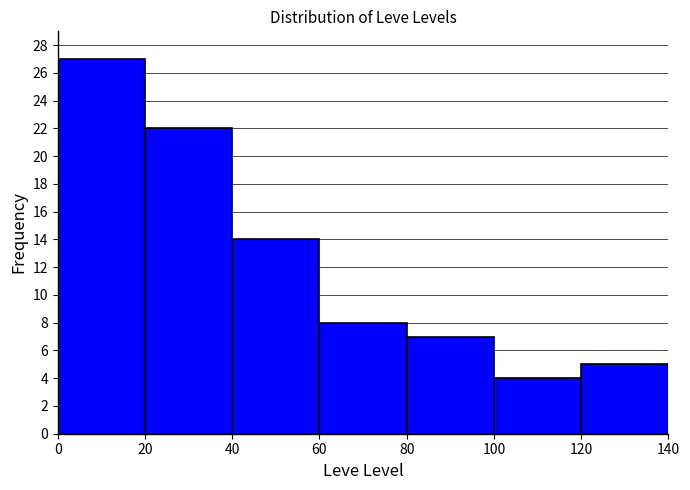

Reading left to right, transcribe this chart: for each bar, give the range it covers on the x-axis and its height. The values are not printed on the chart, so give them approximately, as read against the axis.

0 to 20: 27
20 to 40: 22
40 to 60: 14
60 to 80: 8
80 to 100: 7
100 to 120: 4
120 to 140: 5